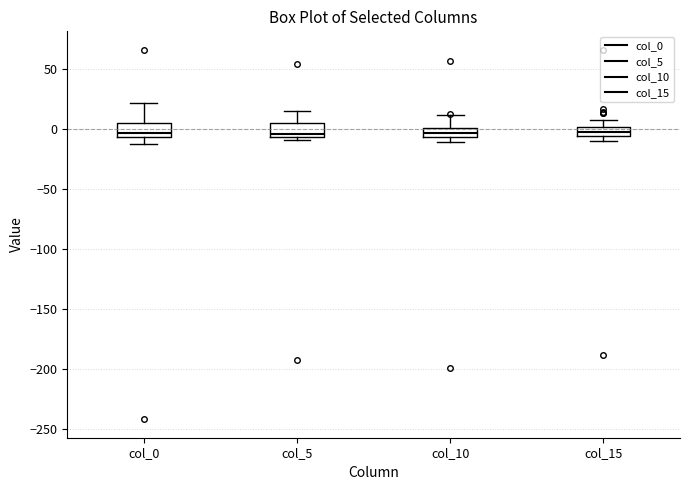

Where is the lower edge of the box for col_15 on the y-axis? The values are not printed on the chart, so give them approximately, as read against the axis.

-5